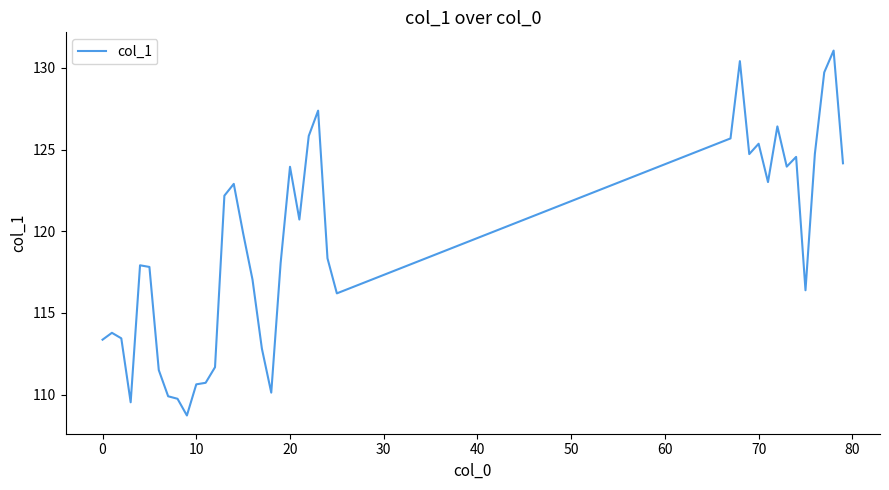

What is the difference between the maximum and minimum values?

22.3